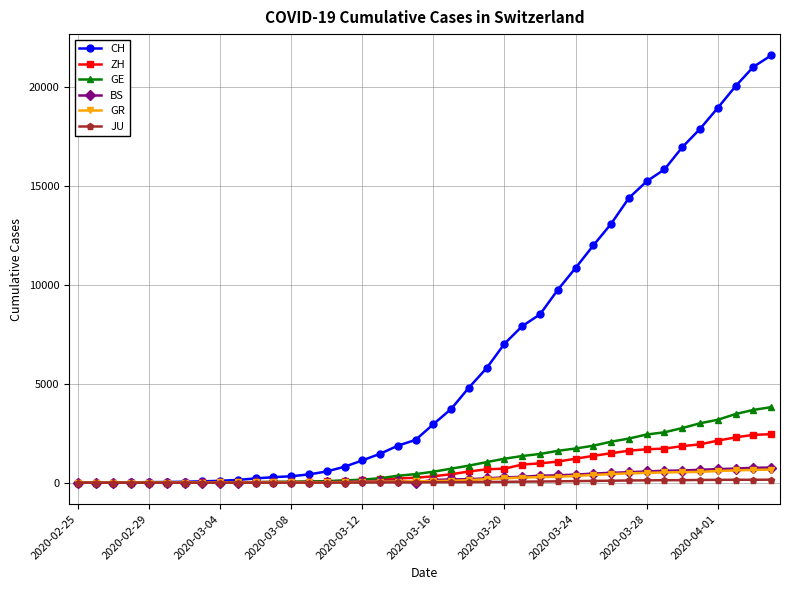

What is the maximum value shown in the chart?

21583